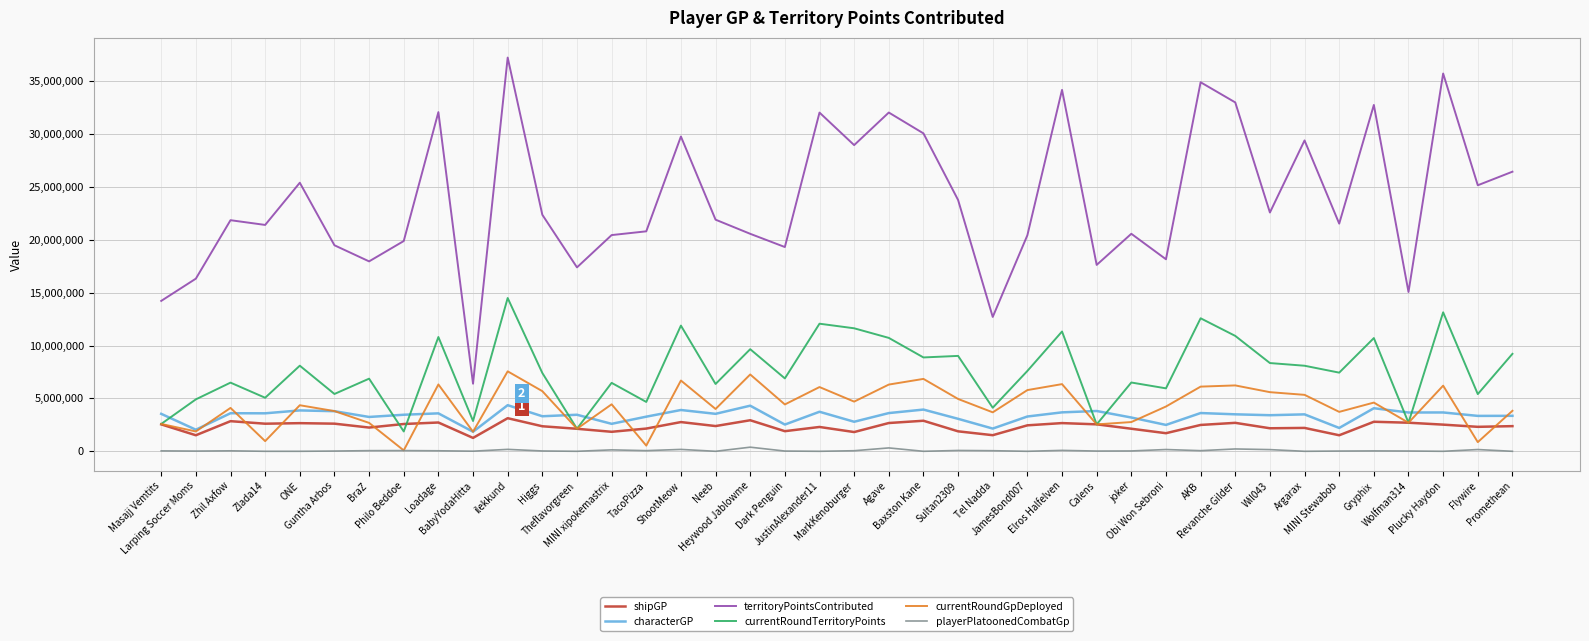

How many lines are shown in the chart?

6